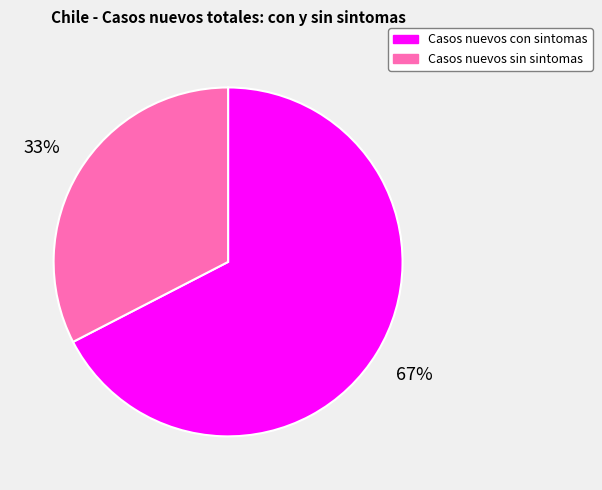

Is there a majority slice in this chart?

Yes